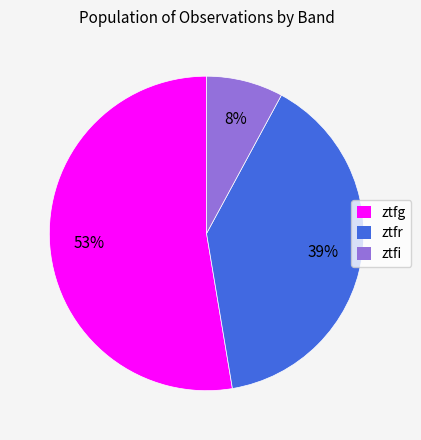

What is the smallest slice in the pie chart?

ztfi